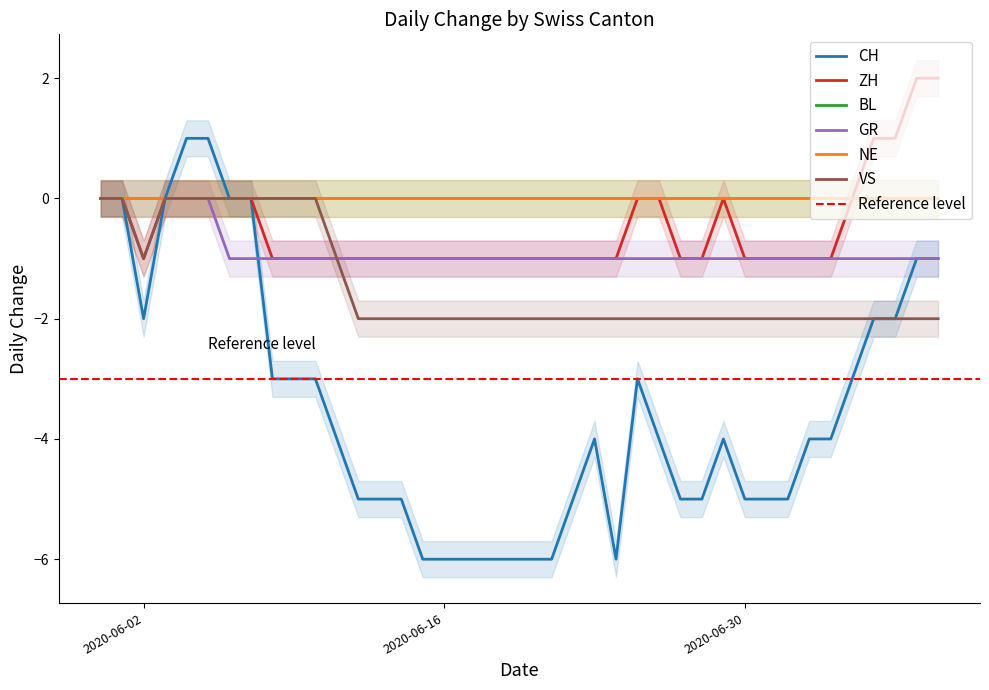

What position from the right is 2020-06-26?

14